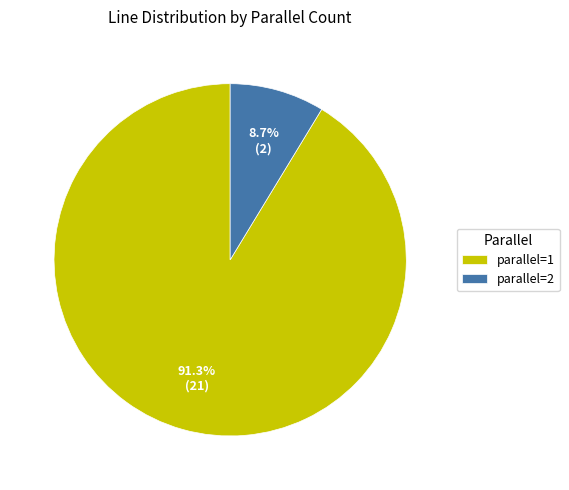

Is there a majority slice in this chart?

Yes